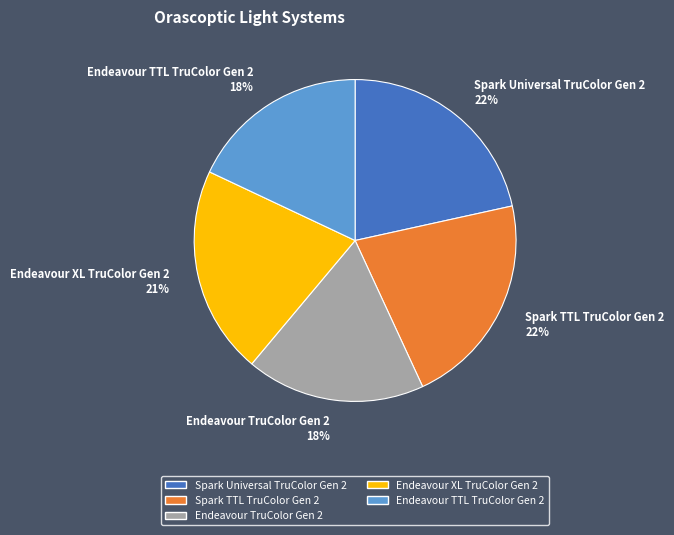

To the nearest percent, what percentage of the pie is Spark TTL TruColor Gen 2?

22%